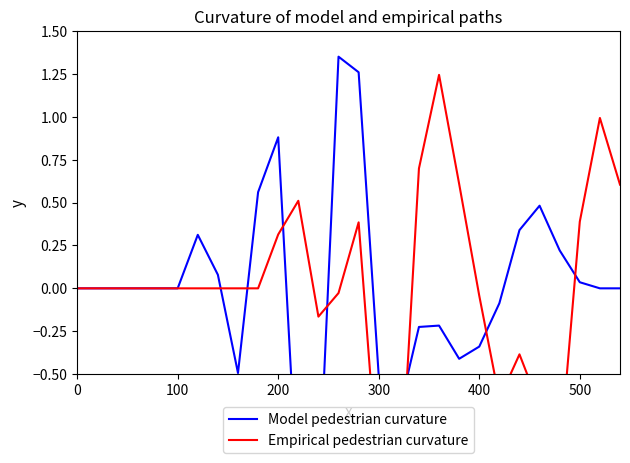

Reading right to left, transcribe all the data shown in this chart.

Model pedestrian curvature: 0.0	0.0	0.0	0.2	0.5	0.3	-0.1	-0.3	-0.4	-0.2	-0.2	-0.7	-0.5	1.3	1.4	-1.2	-1.3	0.9	0.6	-0.5	0.1	0.3	0.0	0.0	0.0	0.0	0.0	0.0
Empirical pedestrian curvature: 0.6	1.0	0.4	-1.0	-0.7	-0.4	-0.6	-0.0	0.6	1.2	0.7	-1.4	-1.1	0.4	-0.0	-0.2	0.5	0.3	0.0	0.0	0.0	0.0	0.0	0.0	0.0	0.0	0.0	0.0